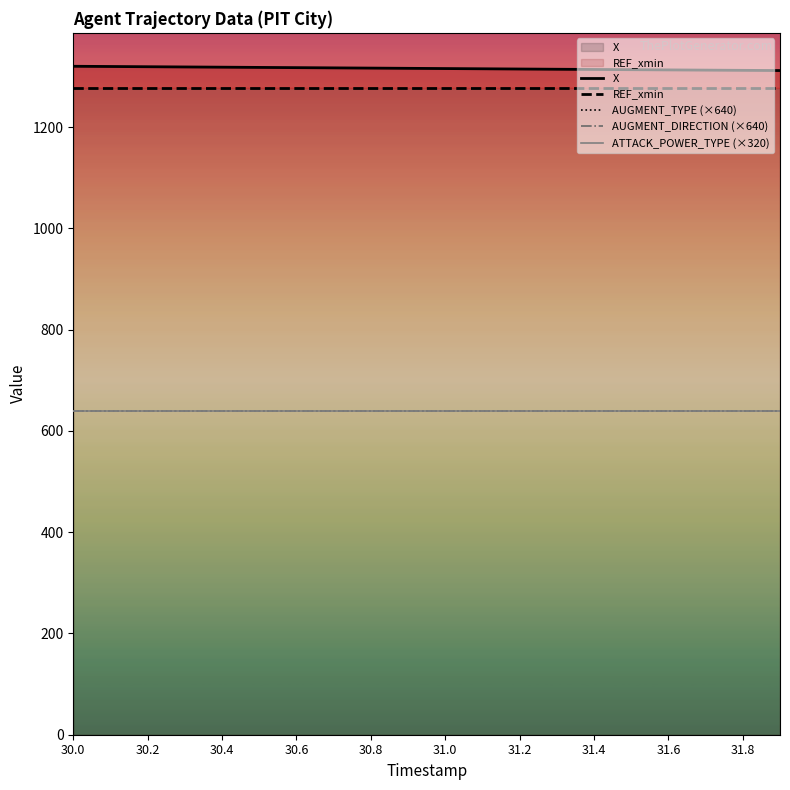

What is the label of the 15th point from the left?

31.4